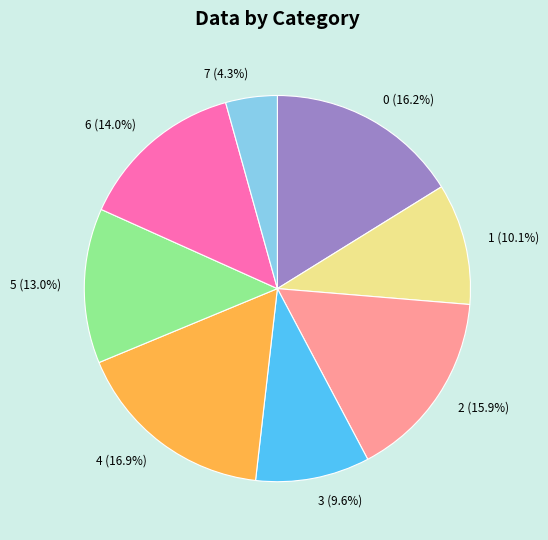

Does 4 represent more than half of the total?

No